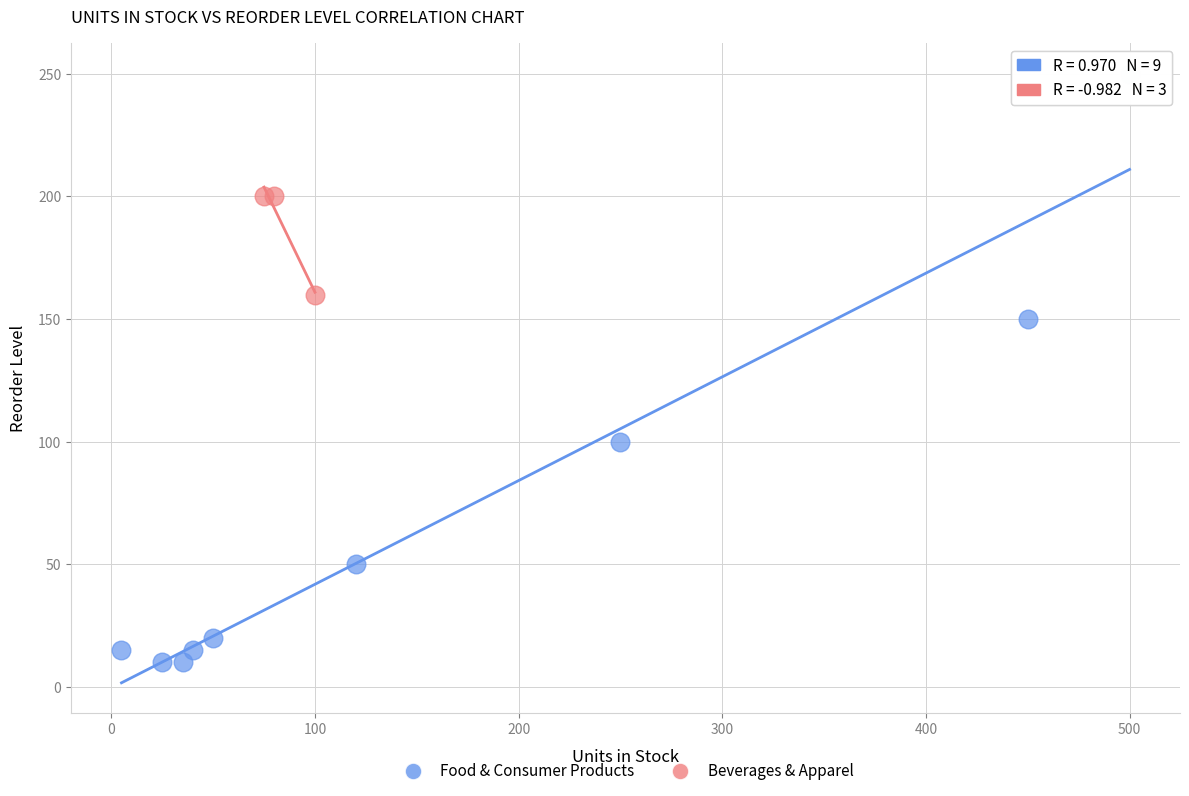

Which series has the largest Y range (max minus min)?

Food & Consumer Products